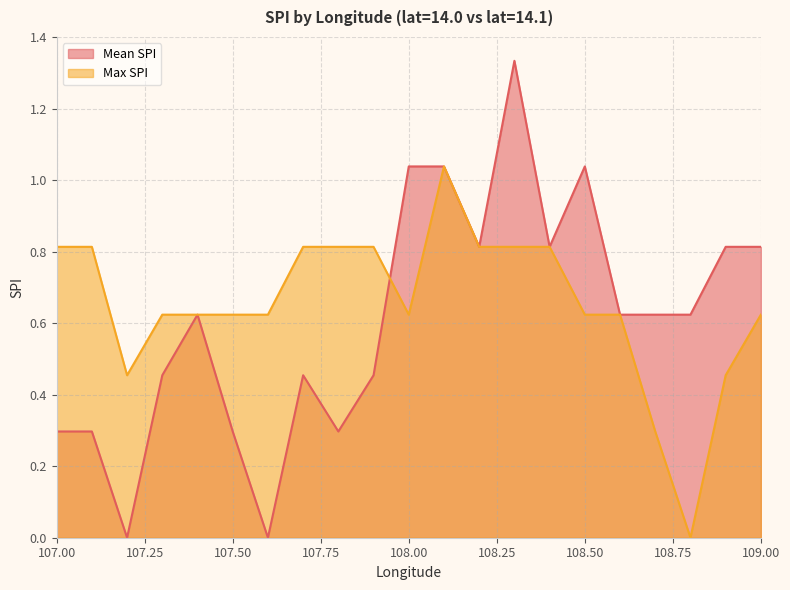

Between 107.4 and 107.7, which is larger?

107.4